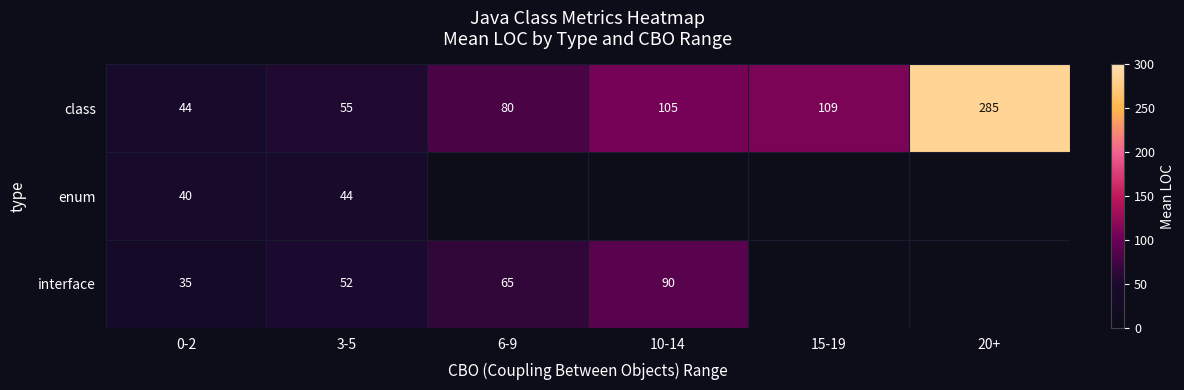

How many distinct data groups are displayed?

3